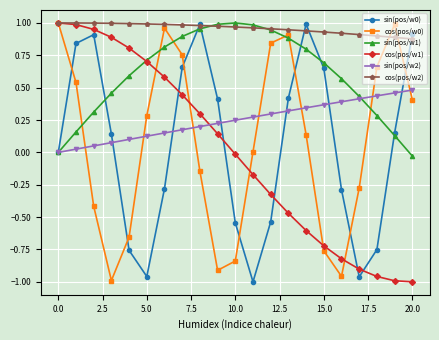

True or false: sin(pos/w2) and sin(pos/w0) intersect in this chart.

True